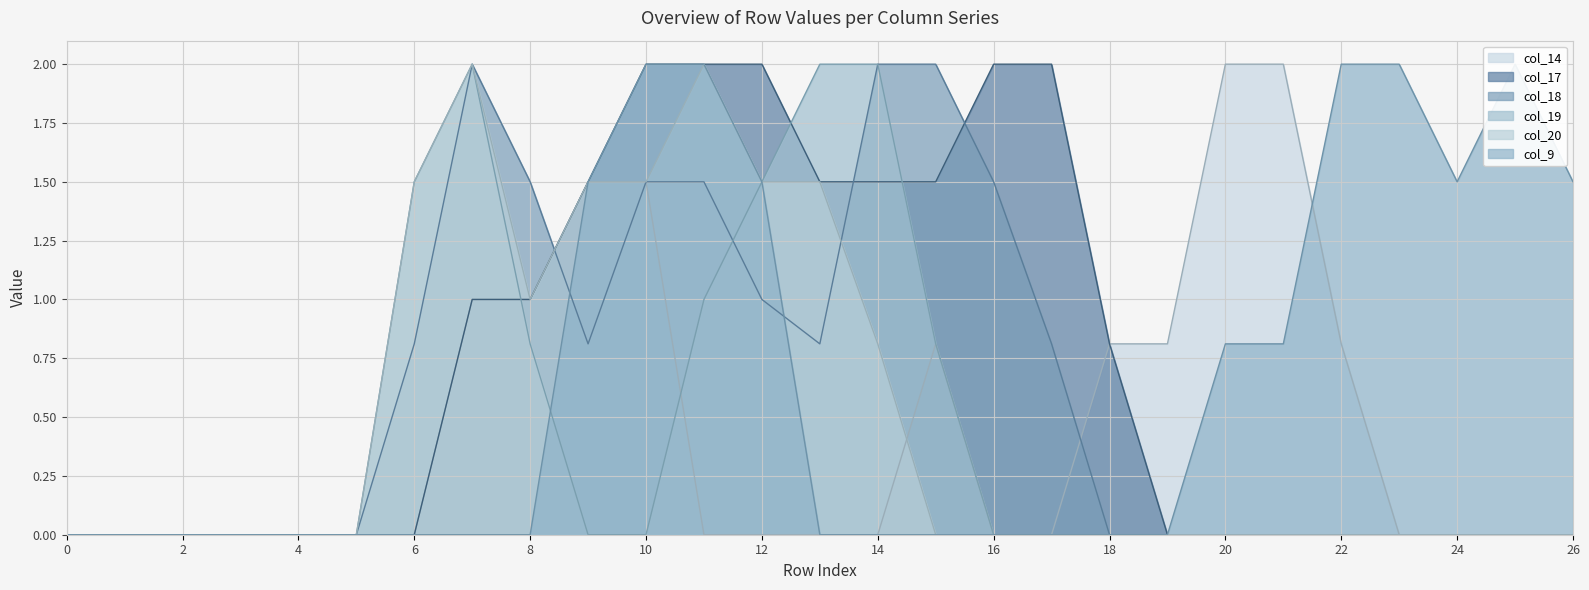

Rank the series by their maximum value, from lowest to highest.

col_14, col_17, col_18, col_19, col_20, col_9